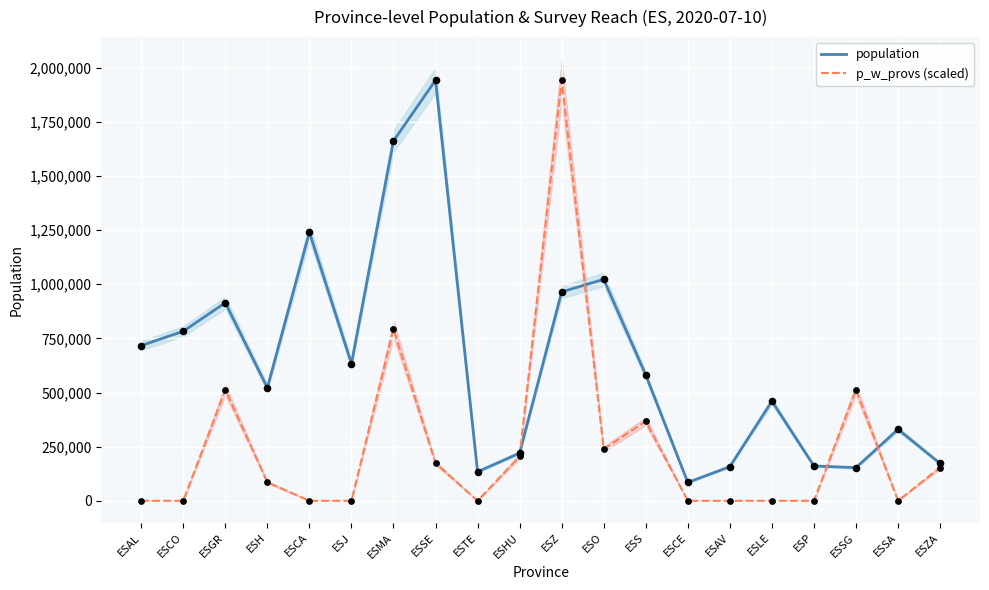

At which category is the sum across all series the highest?

ESZ